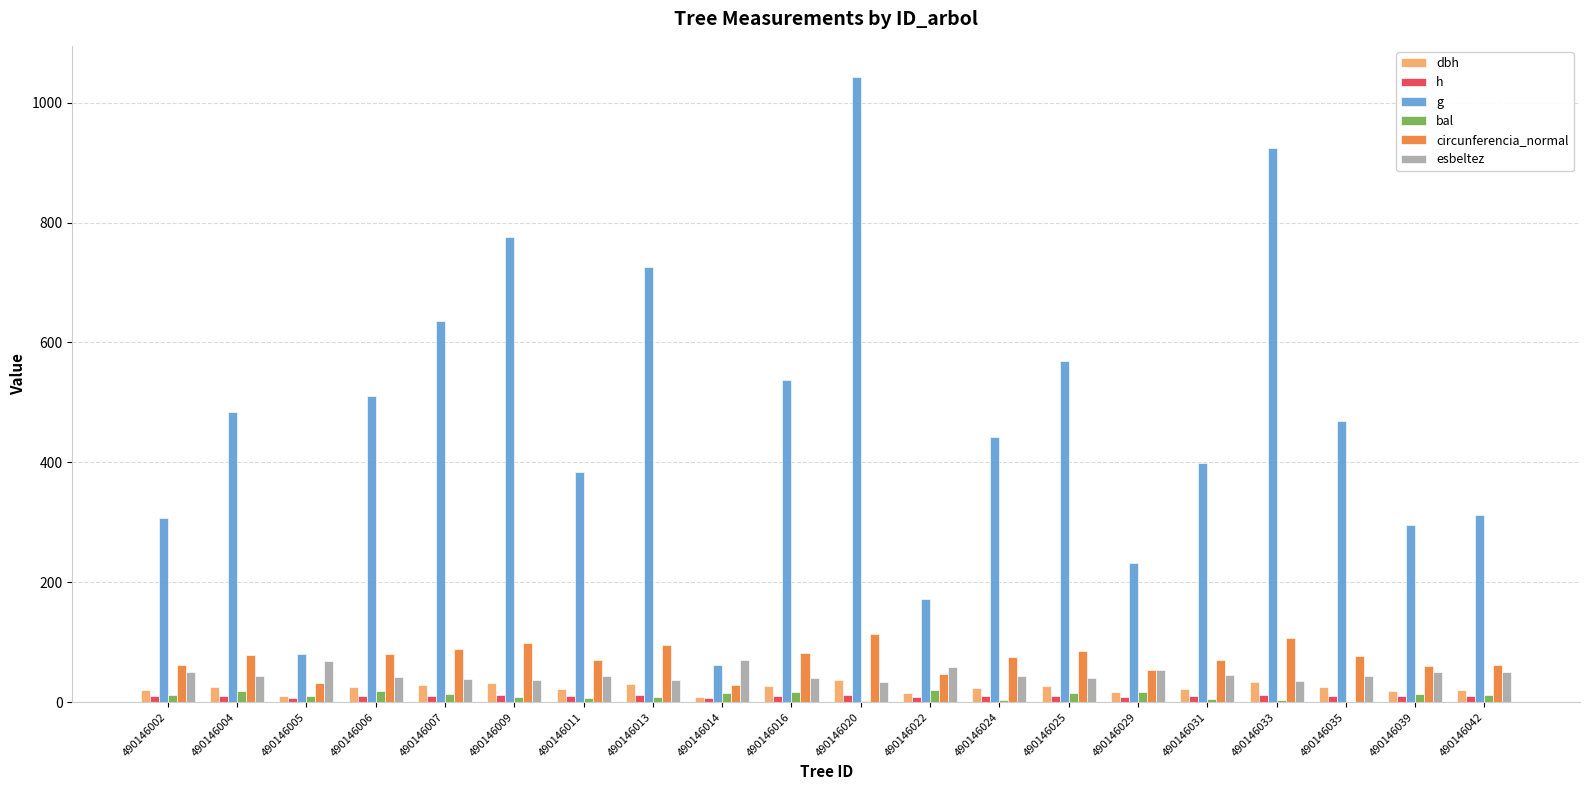

What is the highest value of the dbh series?

36.4